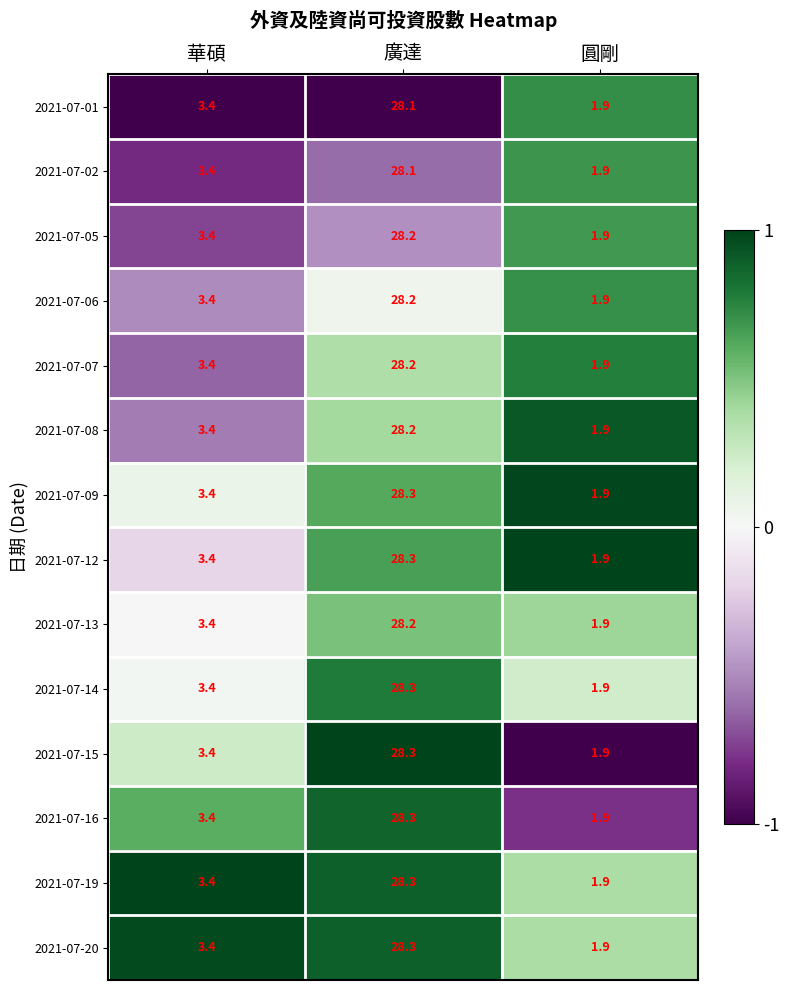

True or false: 2021-07-14 has a value of 1.9 at 圓剛.

True